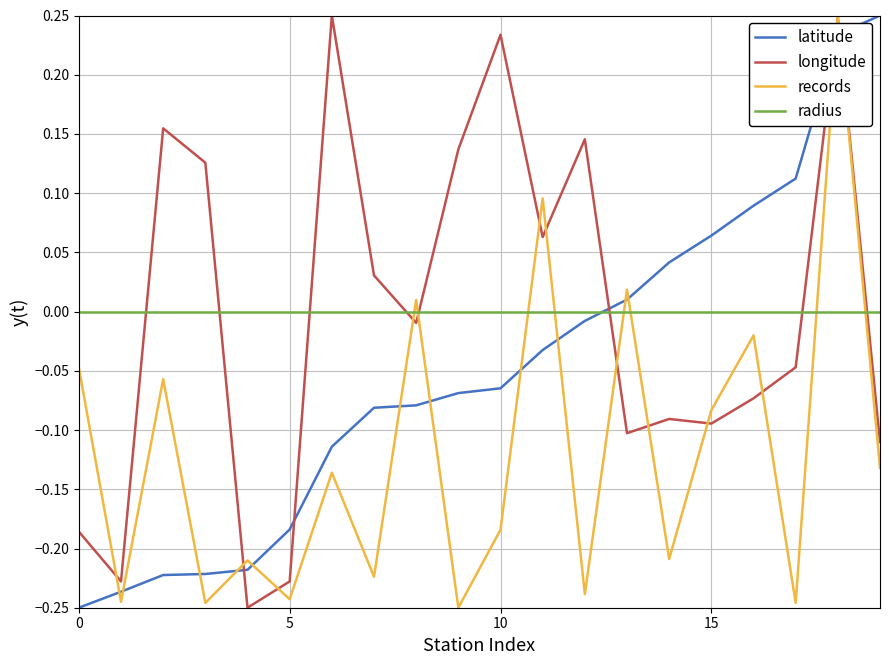

After their last crossing, which series has the higher values: radius or records?

radius